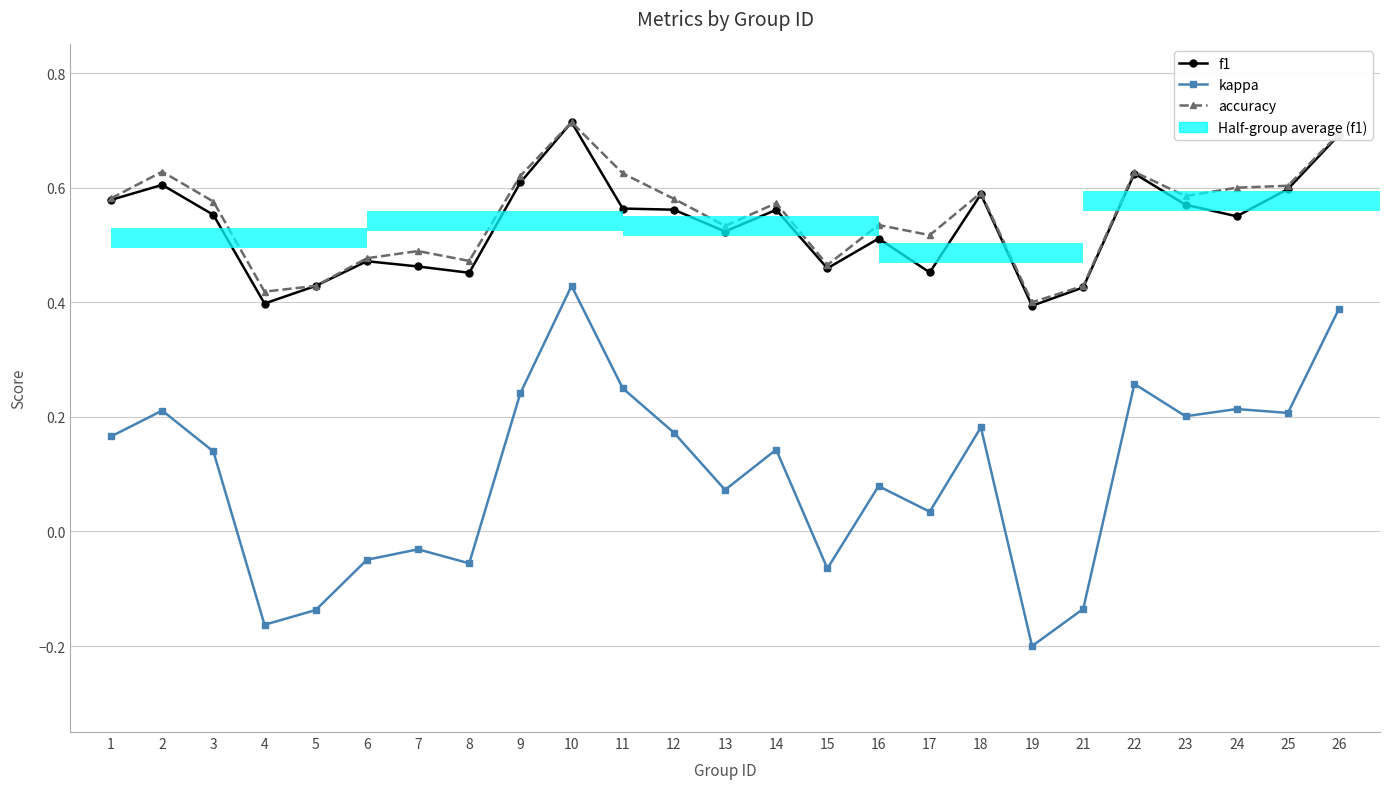

Between 4 and 14, which series saw the biggest shift?

kappa